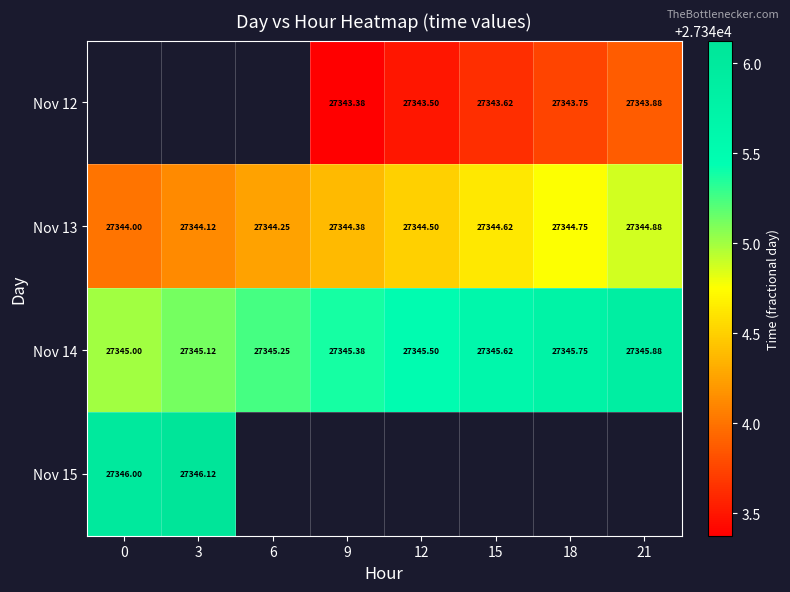

Is the value of Nov 13 at 9 greater than the value of Nov 14 at 12?

No